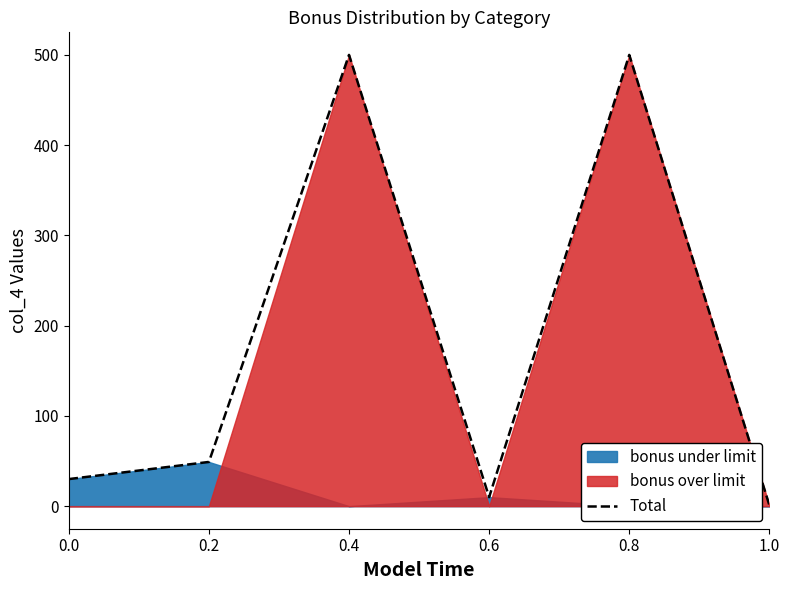

Reading left to right, extract all data points from this chart.

0.0=30	0.2=49	0.4=500	0.6=10	0.8=500	1.0=1